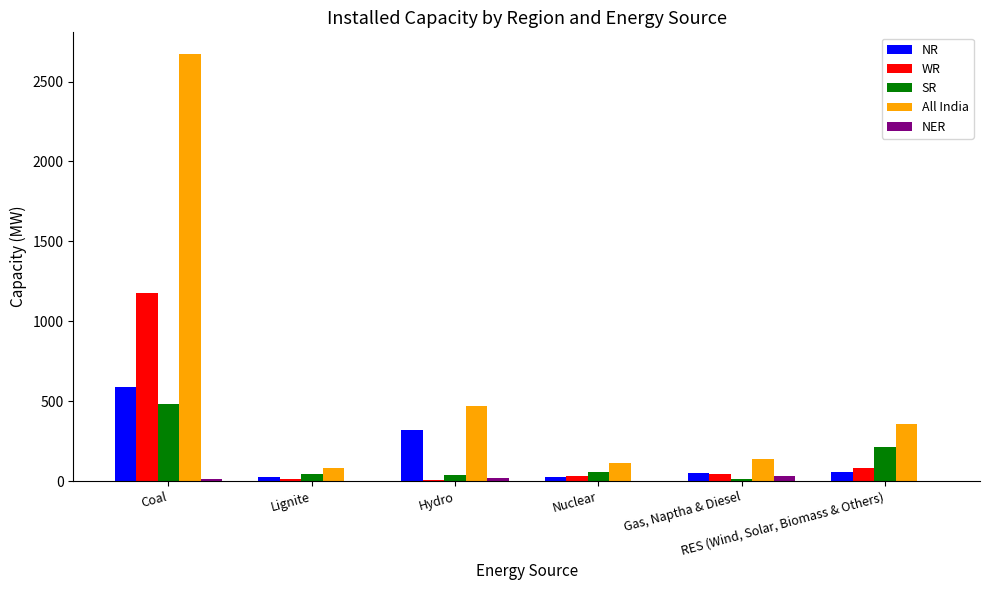

The All India series shows 113 at Nuclear. True or false?

True